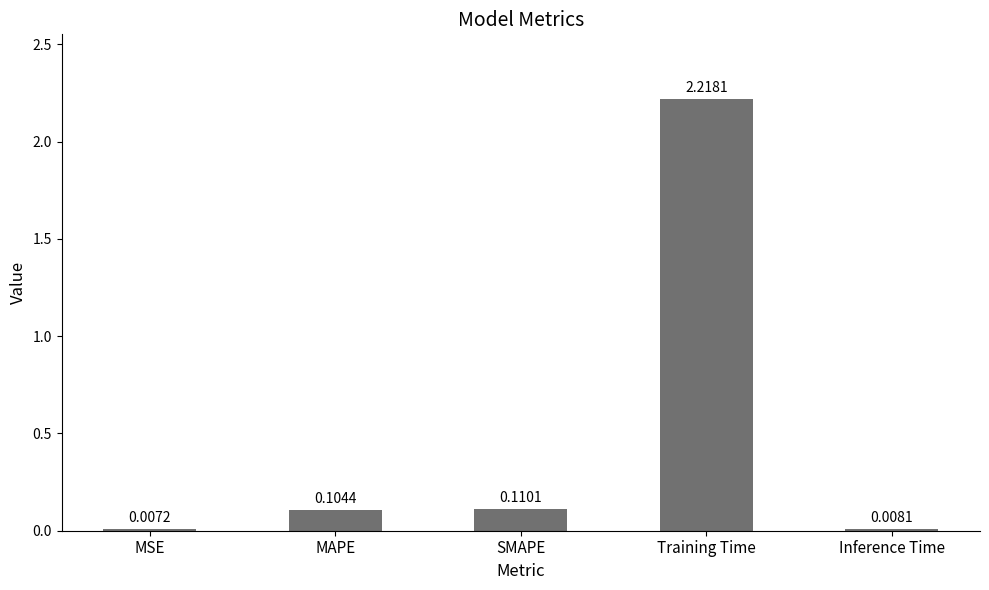

What is the sum of the values at MAPE and SMAPE?

0.2